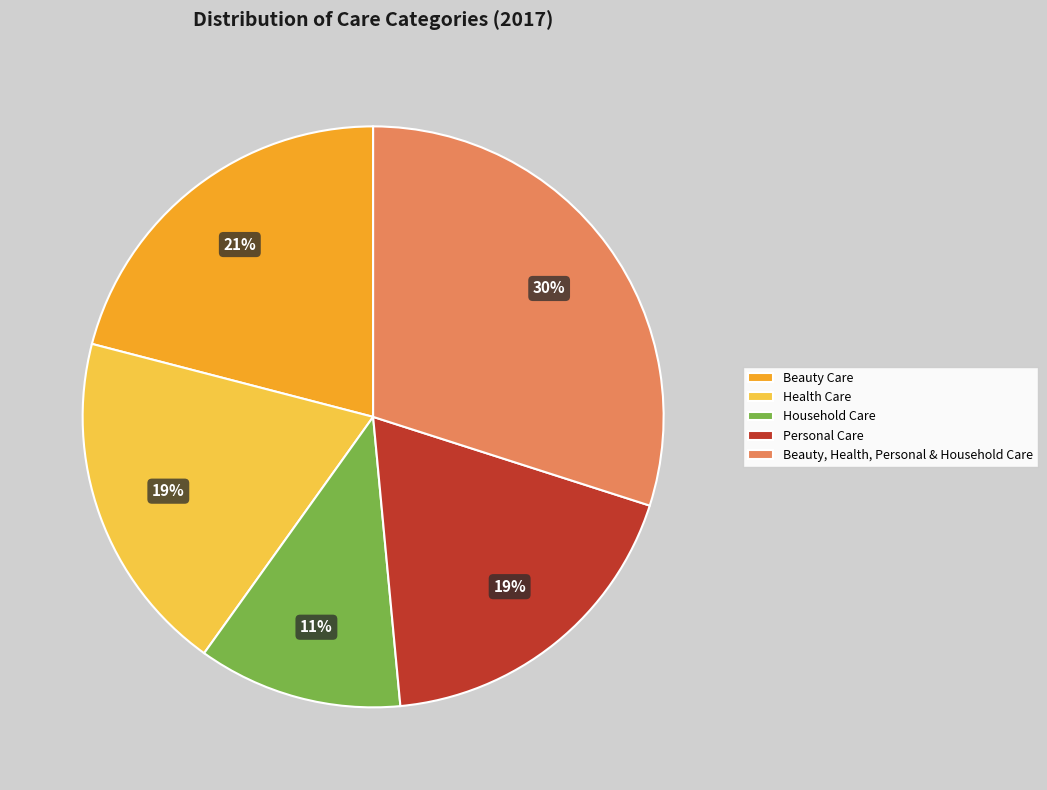

Does Beauty Care account for over 50% of the chart?

No